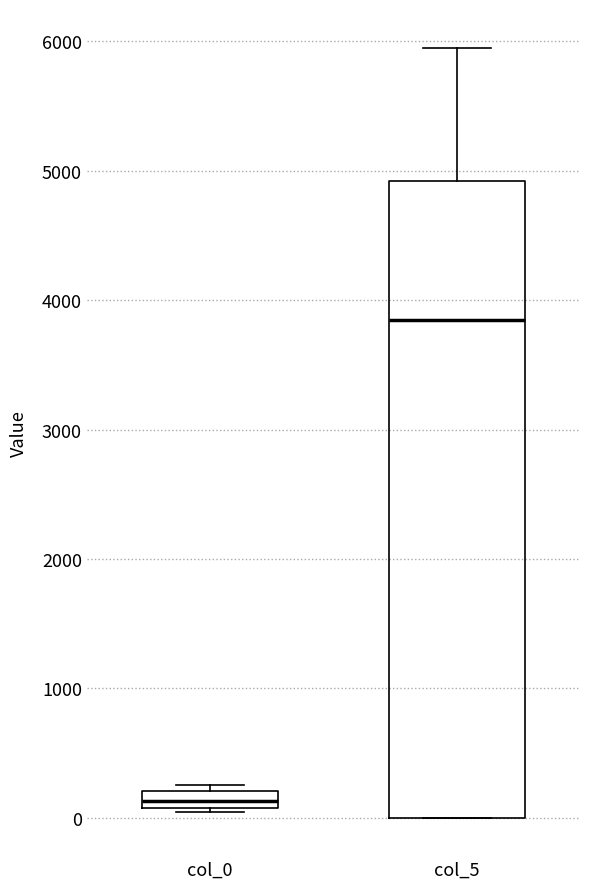

Which box is the tallest, from its lower edge to its upper edge?

col_5